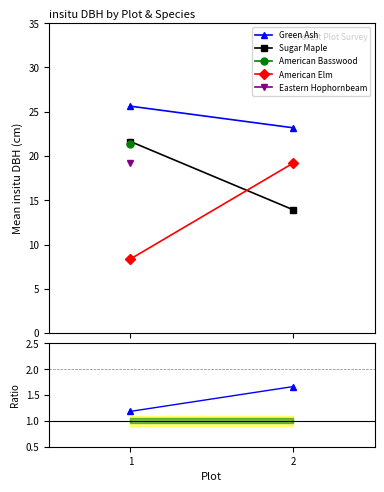

What is the value of the Green Ash / Sugar Maple point at the 1st from the left?

1.2